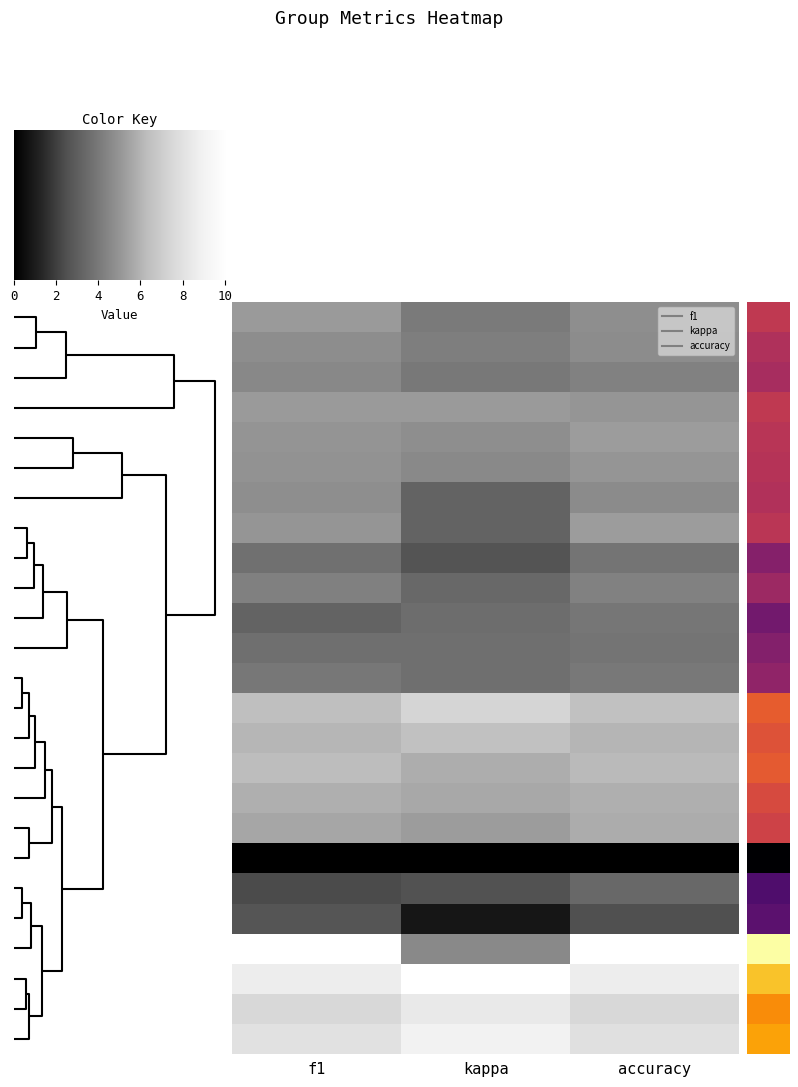

Count the number of categories in the chart.

3